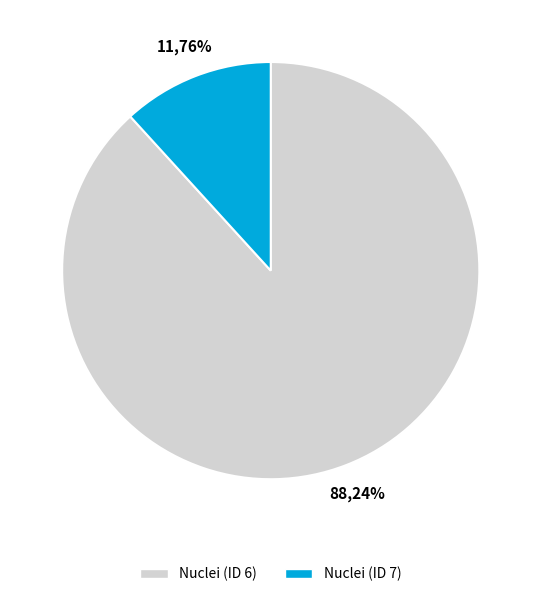

Count the number of slices in the pie.

2